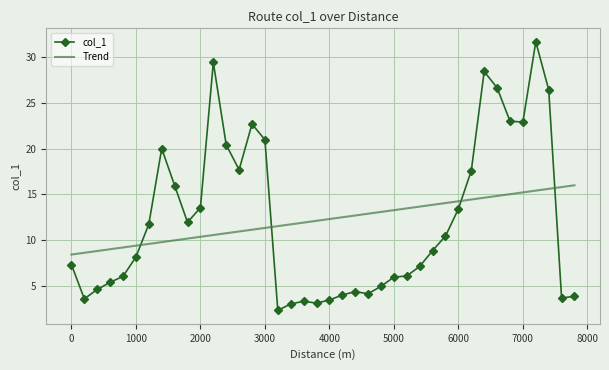

What is the average value of the col_1 series?

12.2